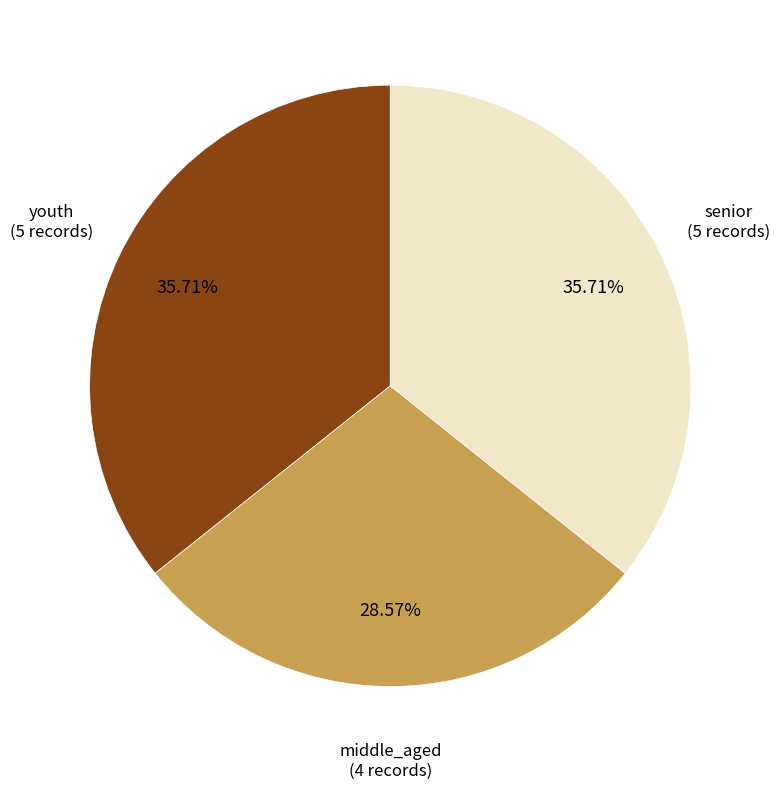

Is it true that youth is 36% of the pie?

True